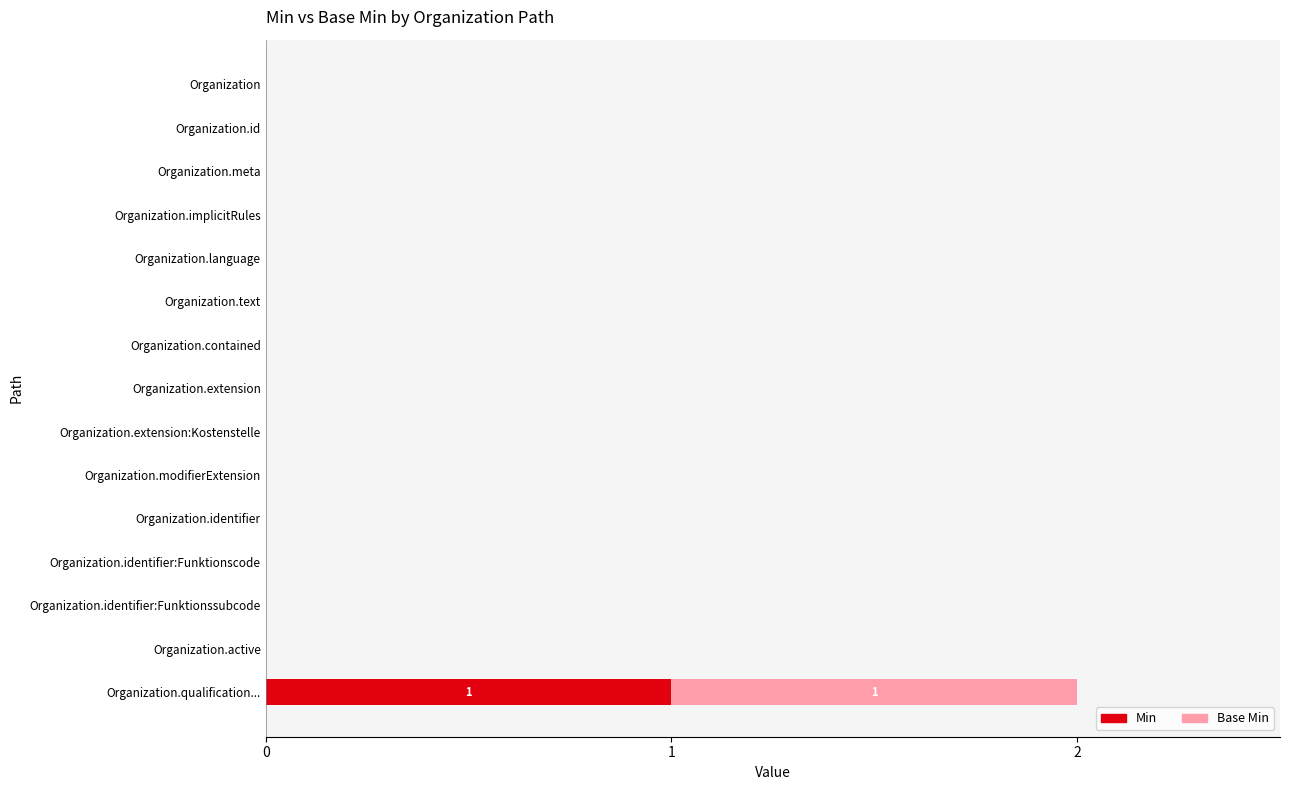

Count the number of categories in the chart.

15